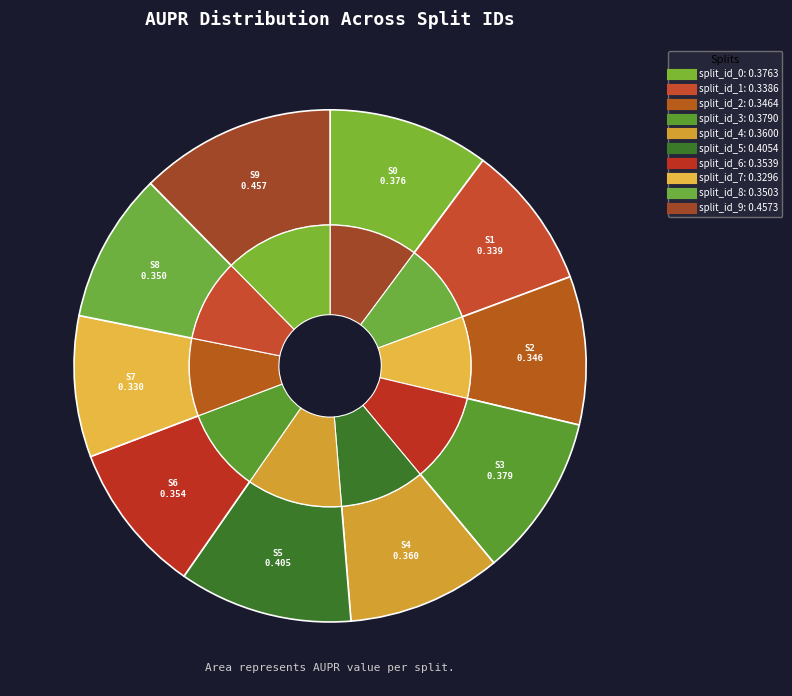

Between split_id_7 and split_id_8, which is larger?

split_id_8